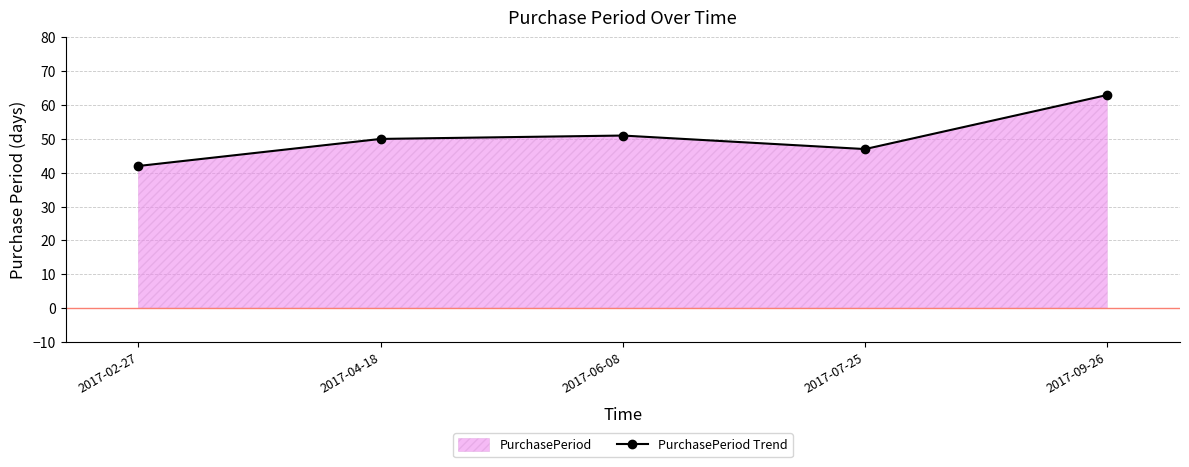

What is the value of the 5th point from the left?

63